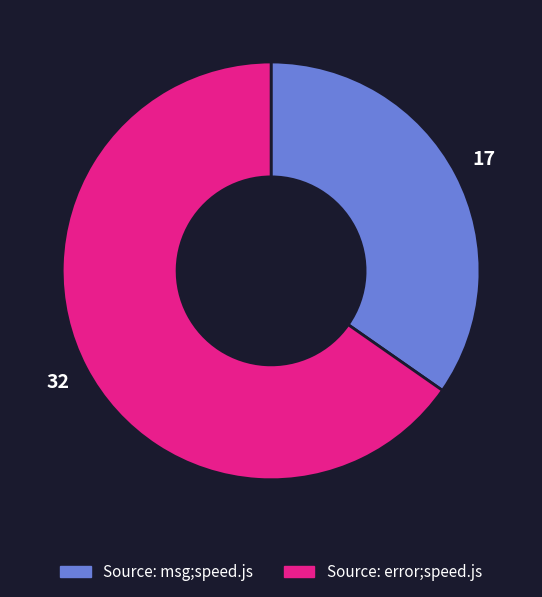

Do Source: msg;speed.js and Source: error;speed.js together represent more than half of the pie?

Yes